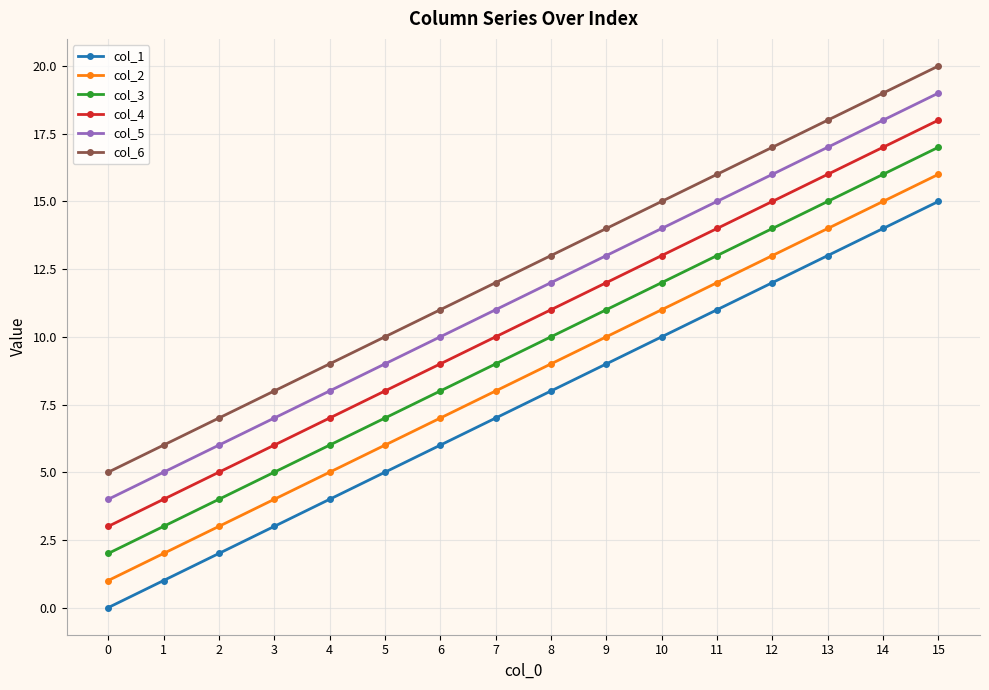

Reading left to right, what are all the values shown in this chart?

col_1: 0	1	2	3	4	5	6	7	8	9	10	11	12	13	14	15
col_2: 1	2	3	4	5	6	7	8	9	10	11	12	13	14	15	16
col_3: 2	3	4	5	6	7	8	9	10	11	12	13	14	15	16	17
col_4: 3	4	5	6	7	8	9	10	11	12	13	14	15	16	17	18
col_5: 4	5	6	7	8	9	10	11	12	13	14	15	16	17	18	19
col_6: 5	6	7	8	9	10	11	12	13	14	15	16	17	18	19	20